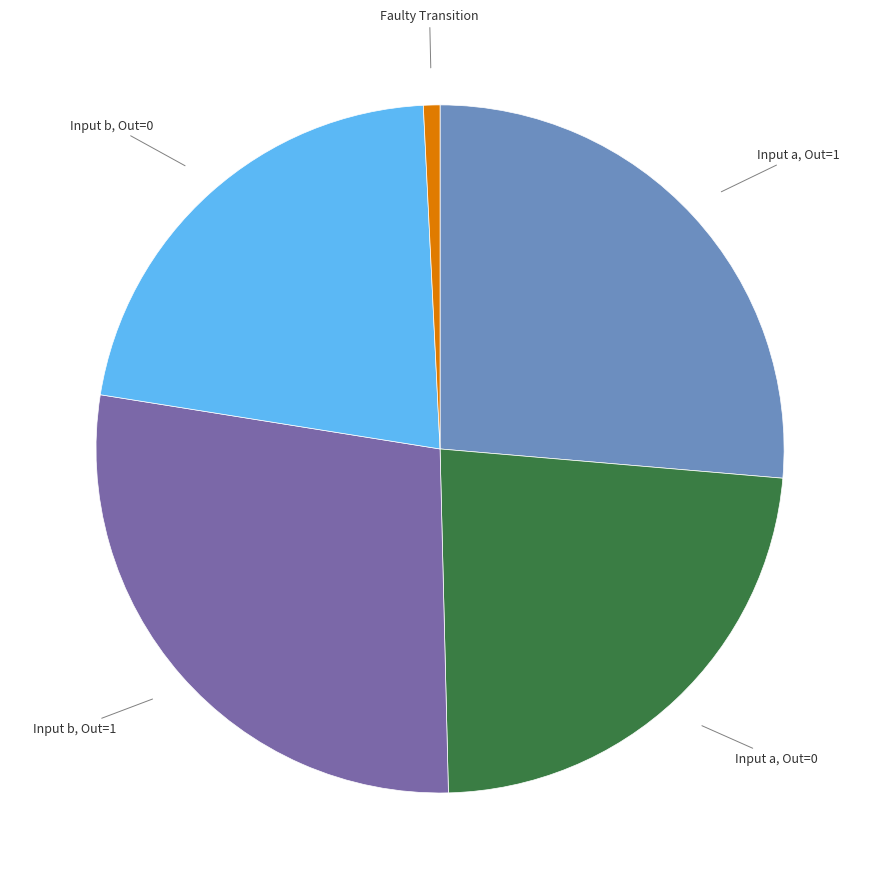

Is there any slice that represents more than half of the pie?

No